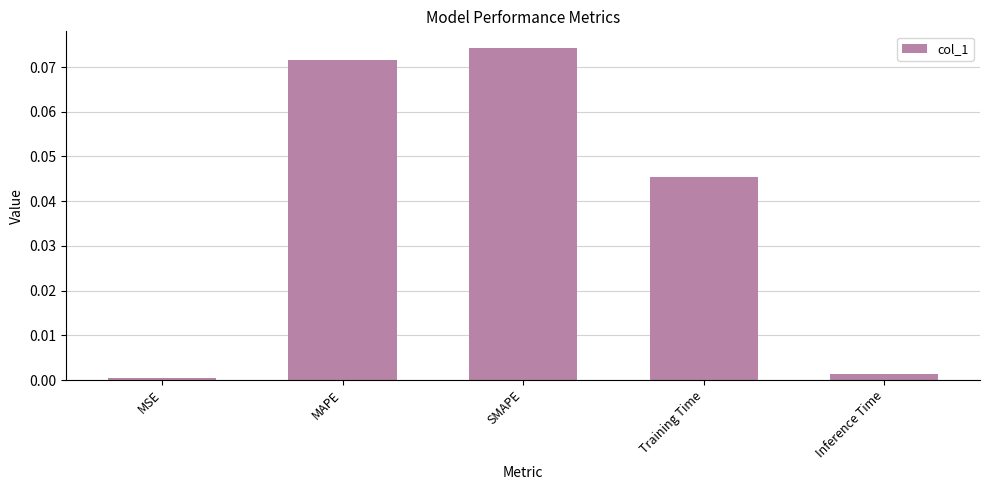

Which category has the lowest value across all series?

MSE